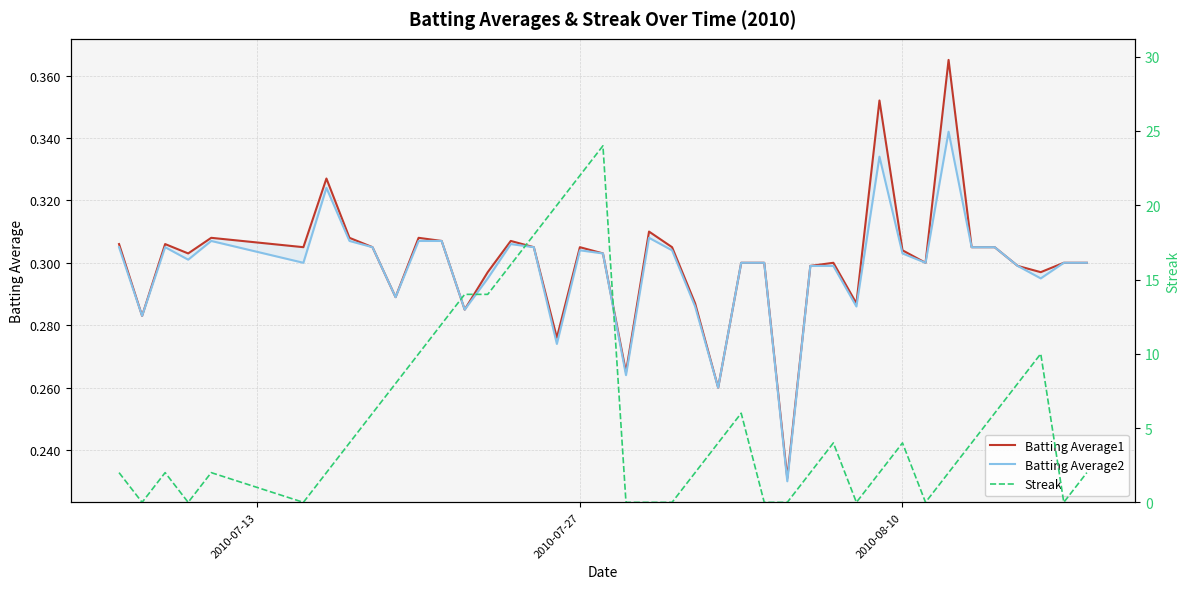

List the series in order of their peak value, lowest first.

Batting Average2, Batting Average1, Streak